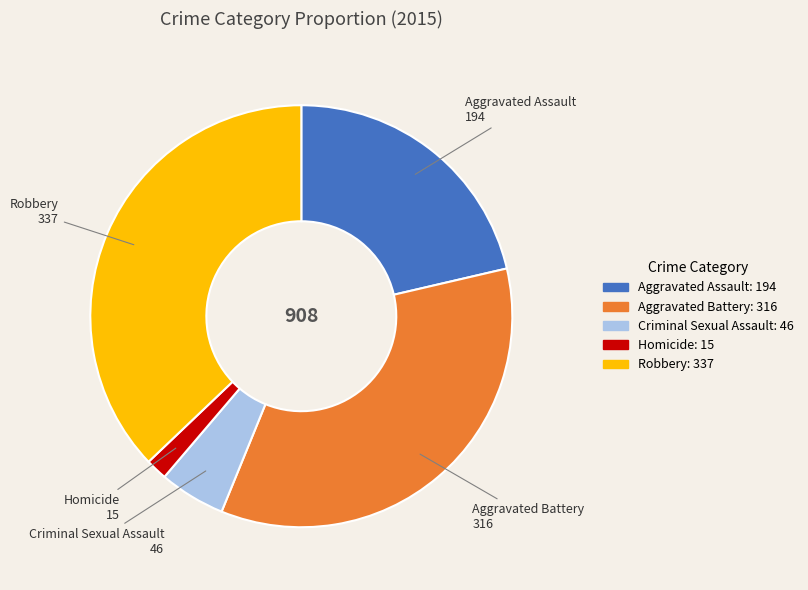

The Aggravated Assault slice represents 21% of the pie. True or false?

True